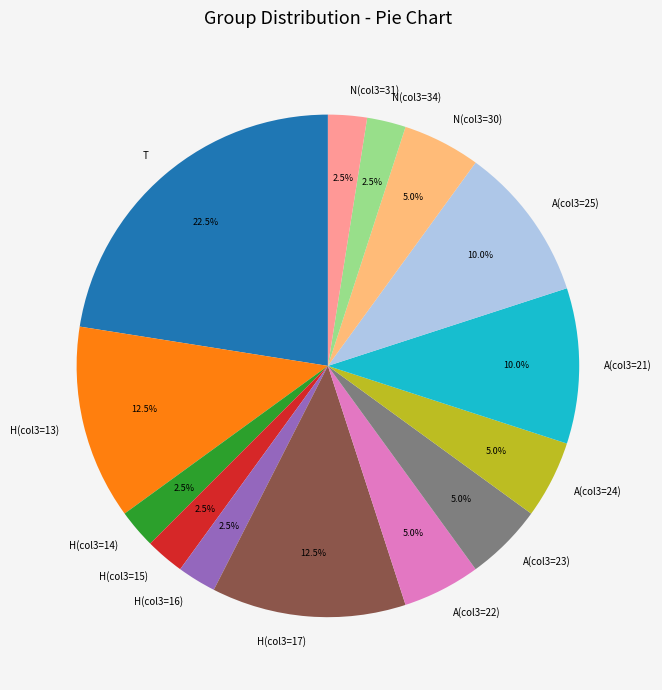

Which category has the biggest portion of the pie?

T